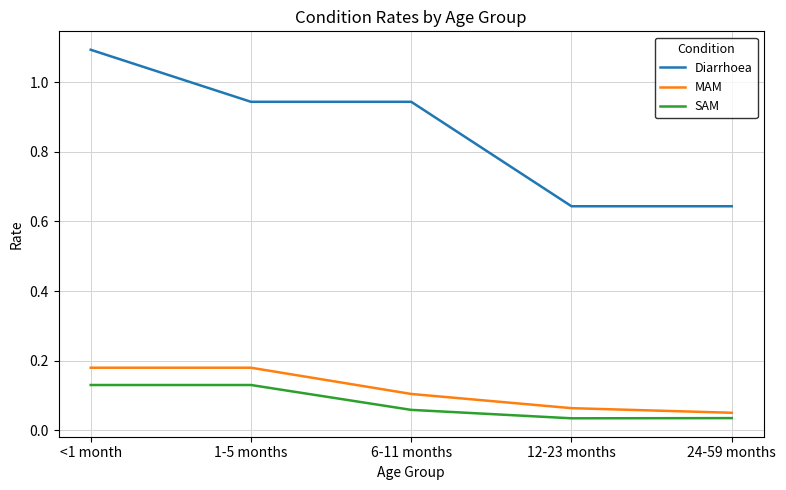

True or false: MAM has a value of 0.1 at 1-5 months.

False